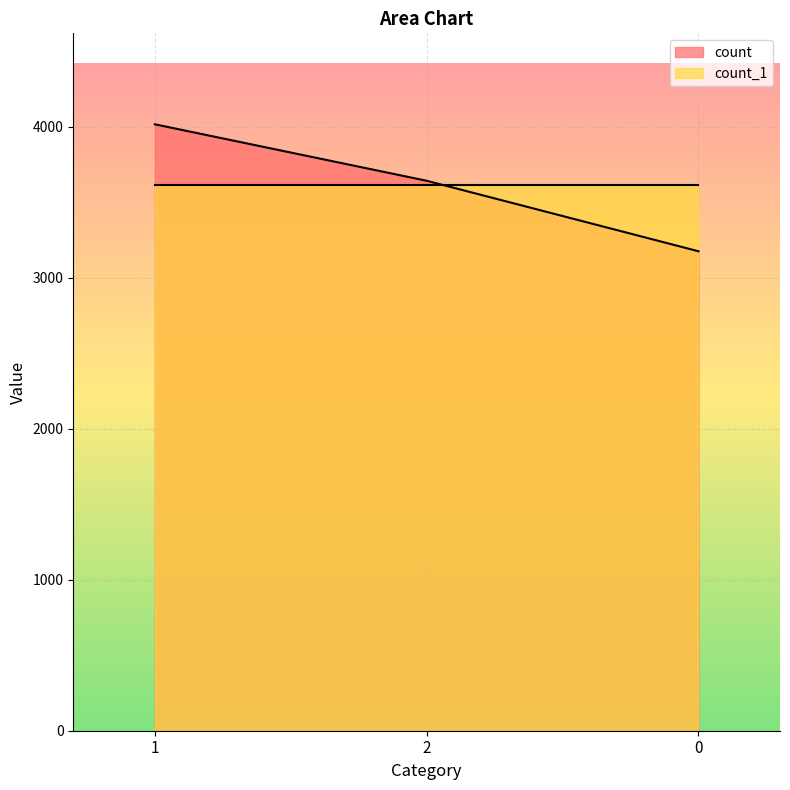

The chart shows a value of 4017 at 1. True or false?

True